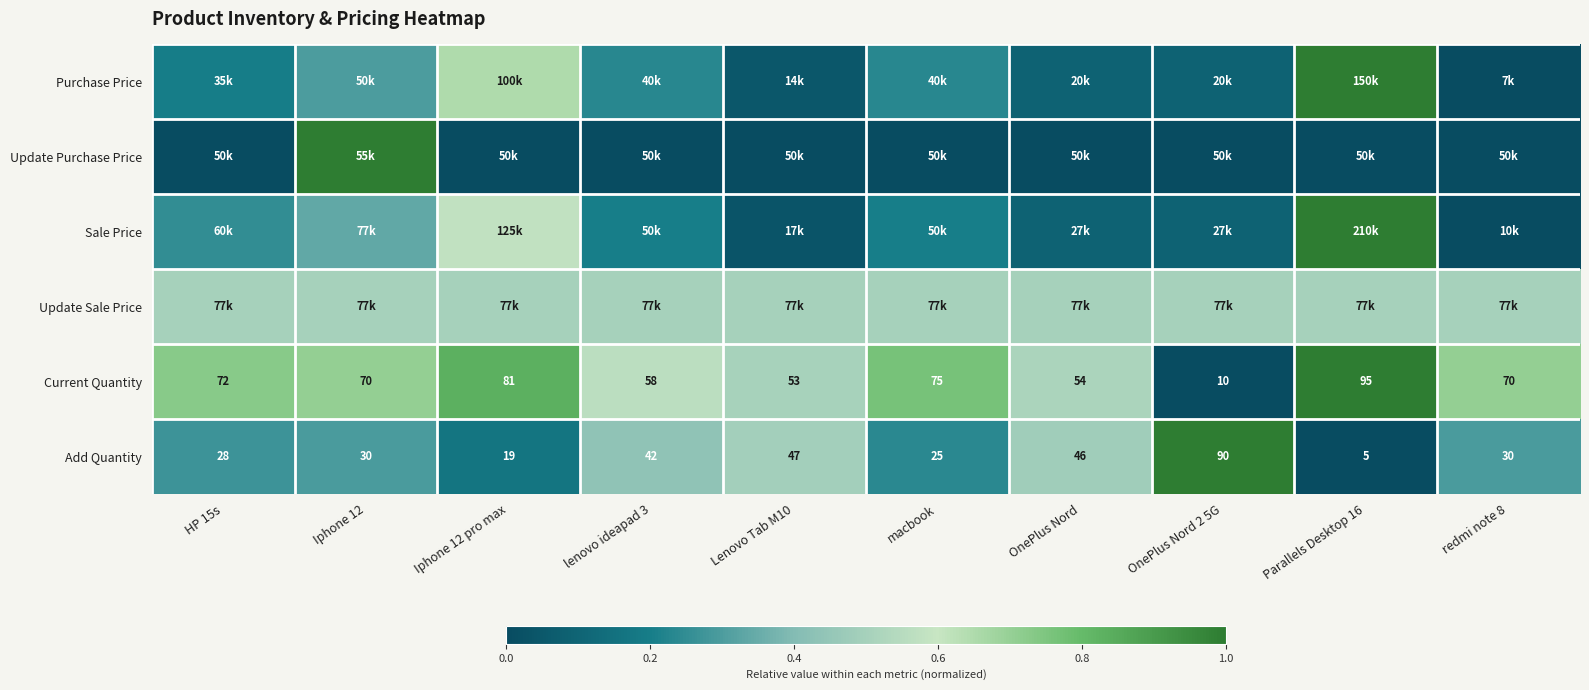

Which series changed the most between Lenovo Tab M10 and redmi note 8?

Current Quantity